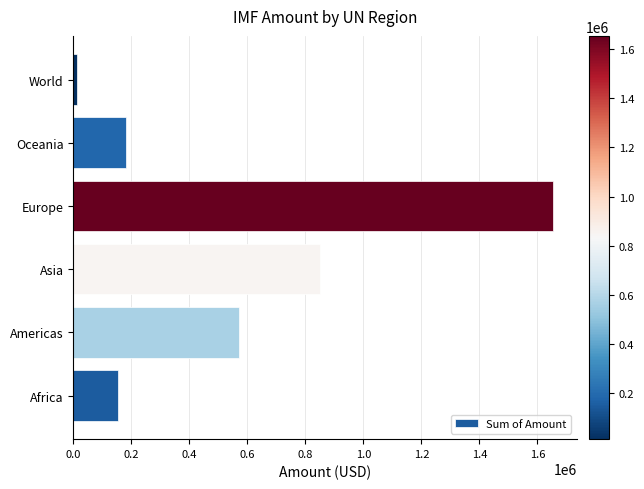

Count the number of data series in this chart.

1